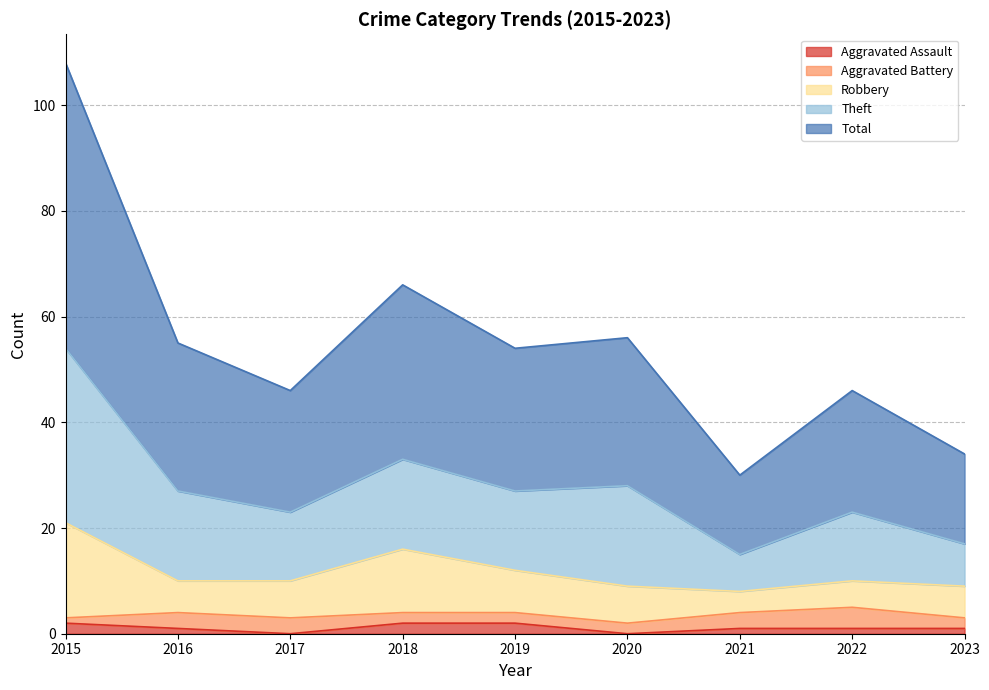

True or false: Aggravated Assault has more than 1 interior local peaks.

False